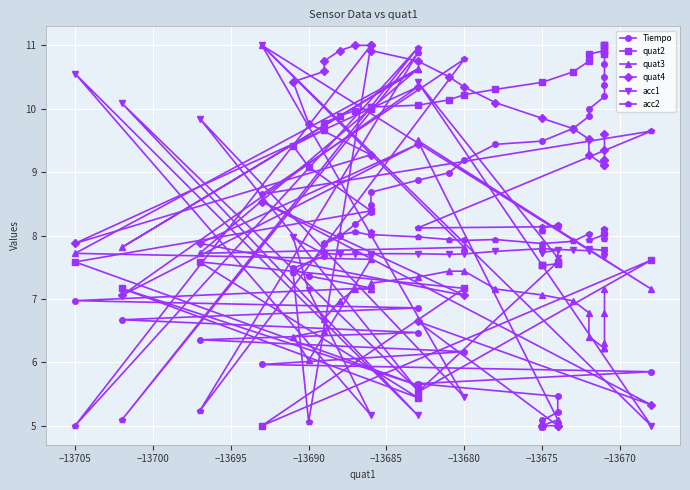

Does the chart display data point markers on the line(s)?

Yes